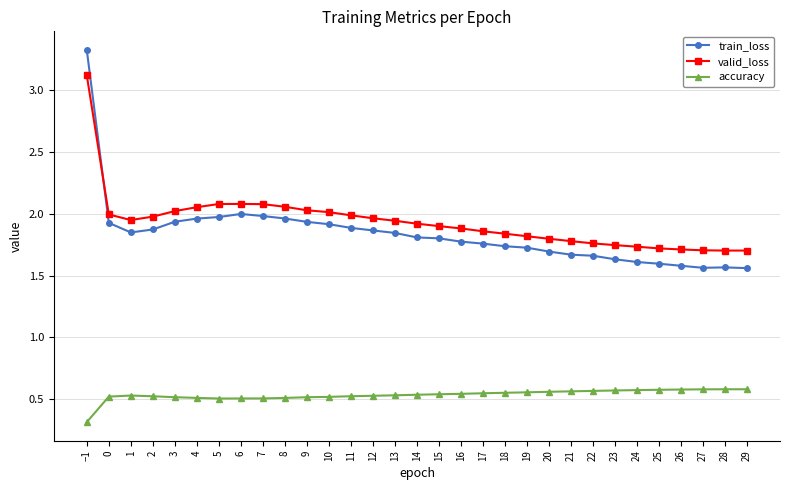

Does the chart display data point markers on the line(s)?

Yes